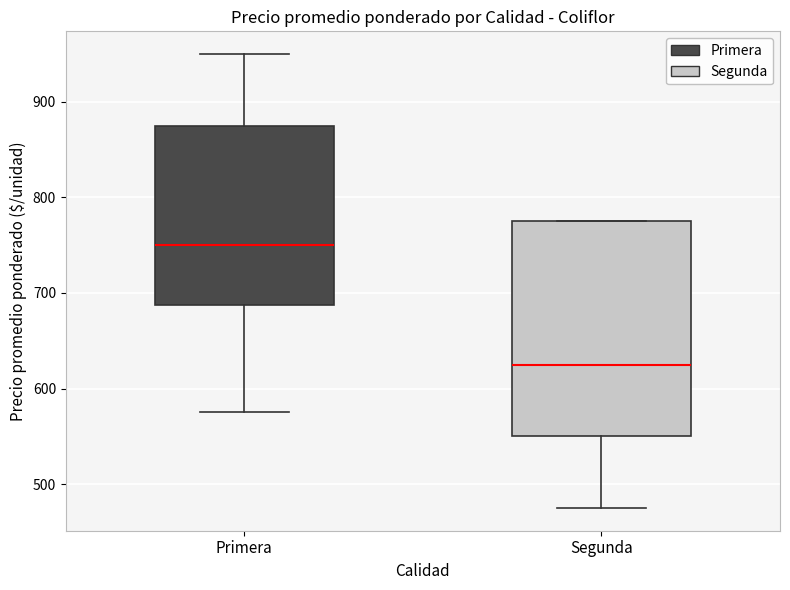

Which box is the tallest, from its lower edge to its upper edge?

Segunda